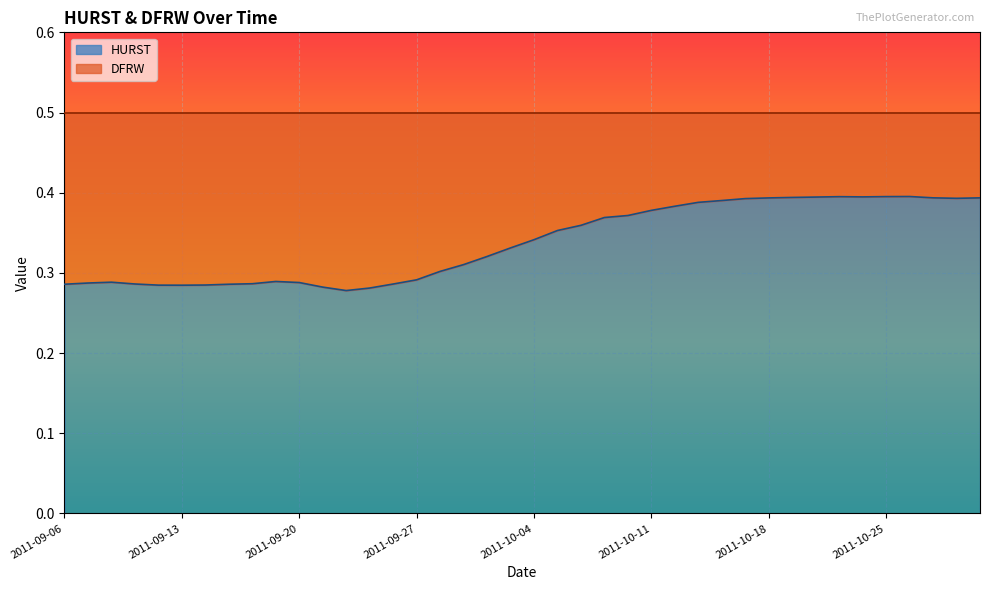

Is it true that the value at 2011-09-08 is 0.4?

False